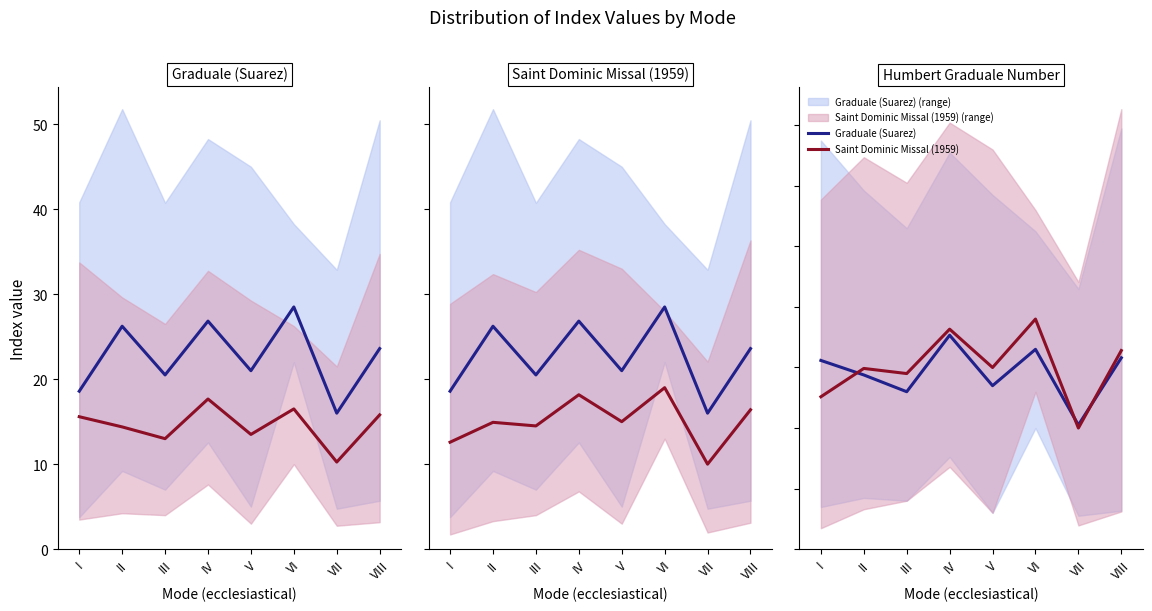

True or false: Humbert Graduale Number and Saint Dominic Missal (1959) intersect in this chart.

False